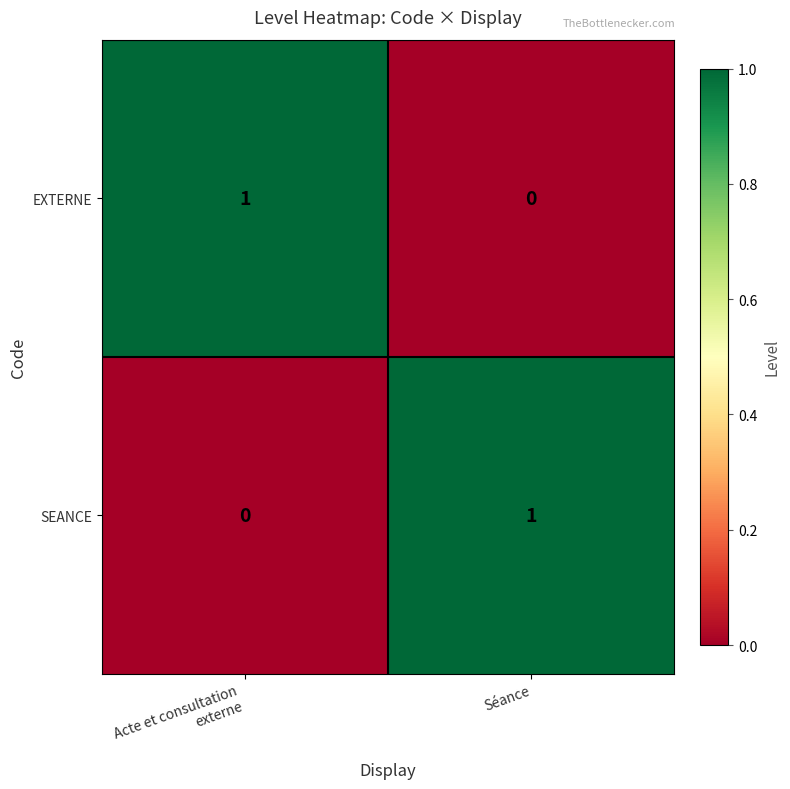

Reading left to right, list all the values displayed in this chart.

EXTERNE: 1	0
SEANCE: 0	1